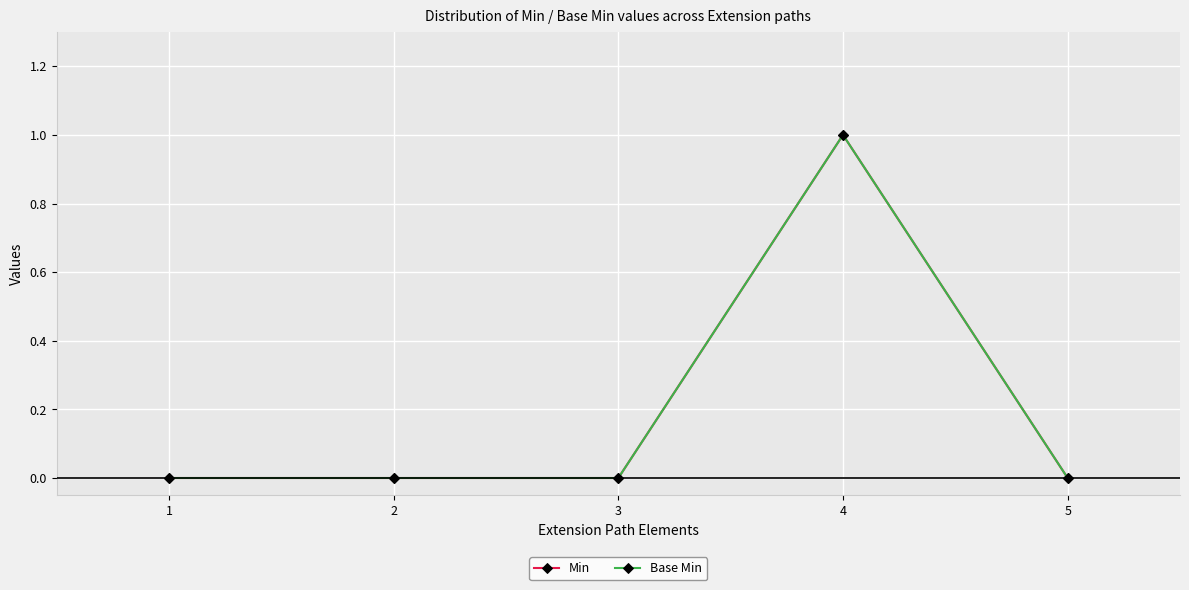

Between 2 and 3, which is larger?

2